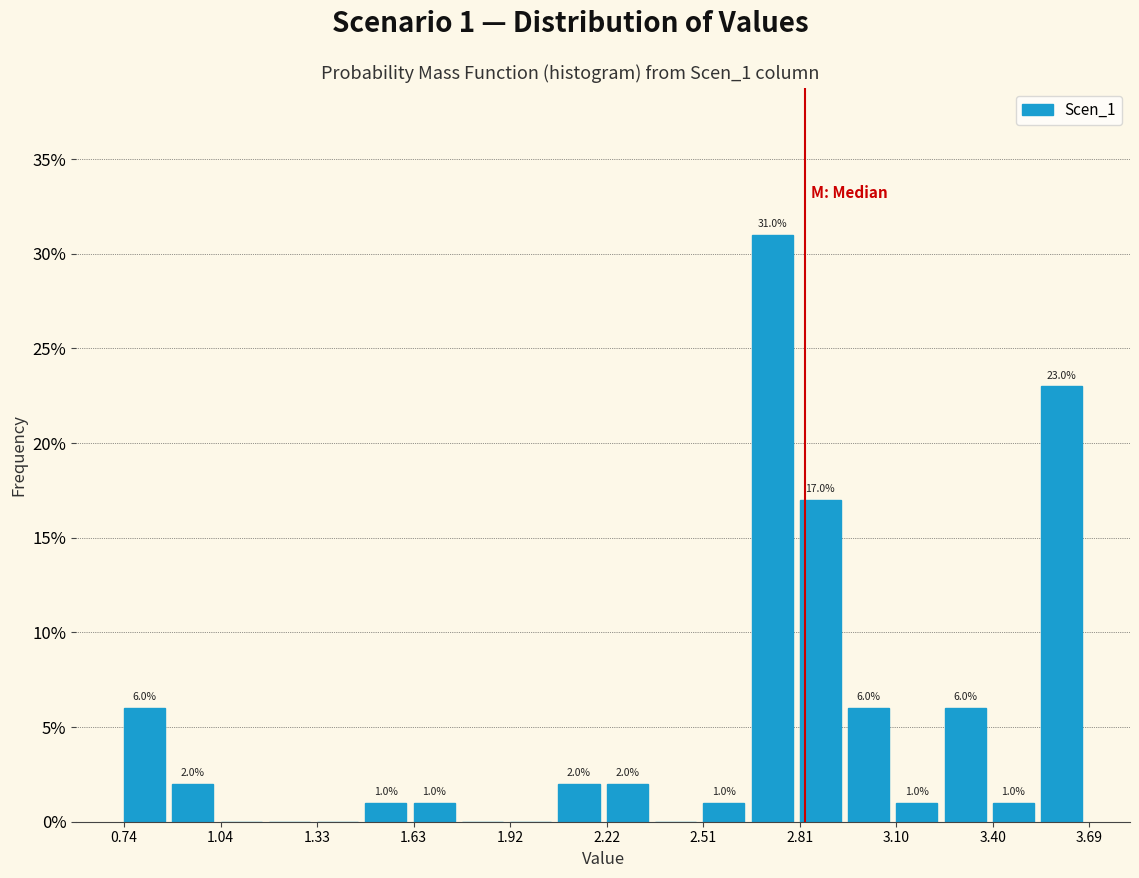

Around what value on the x-axis is the tallest bar? Give the approximate position of its centre, as read against the axis.

2.70